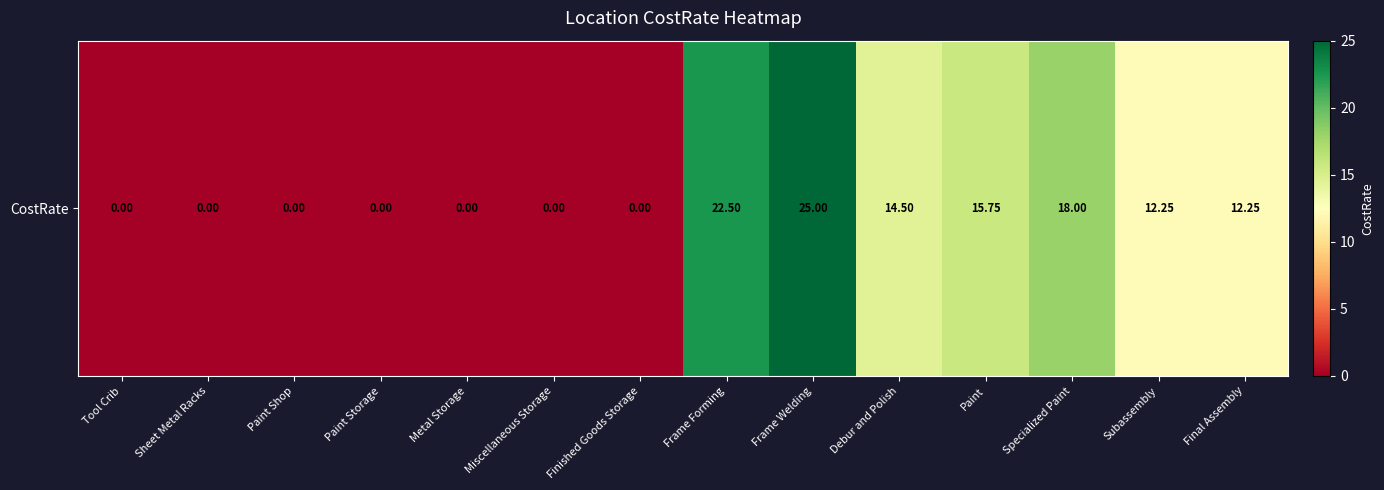

How many positive values are there?

7